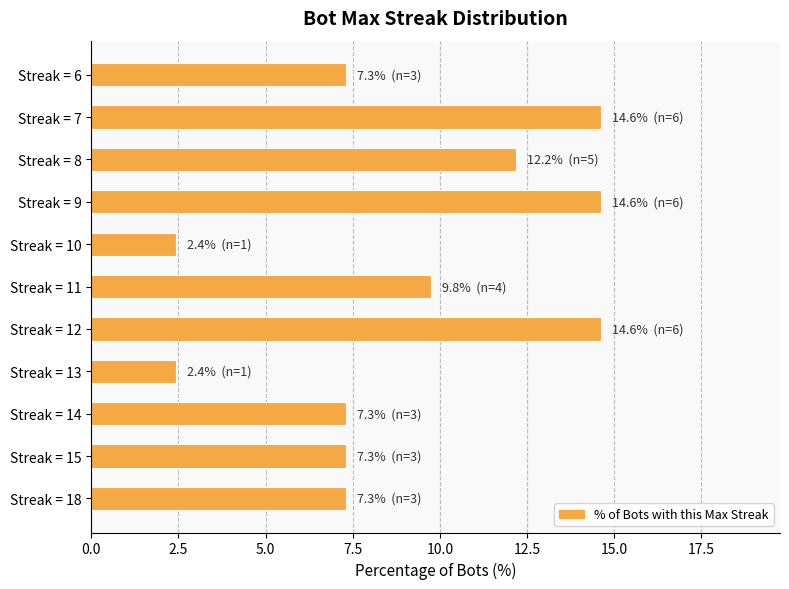

What is the maximum value shown in the chart?

14.6